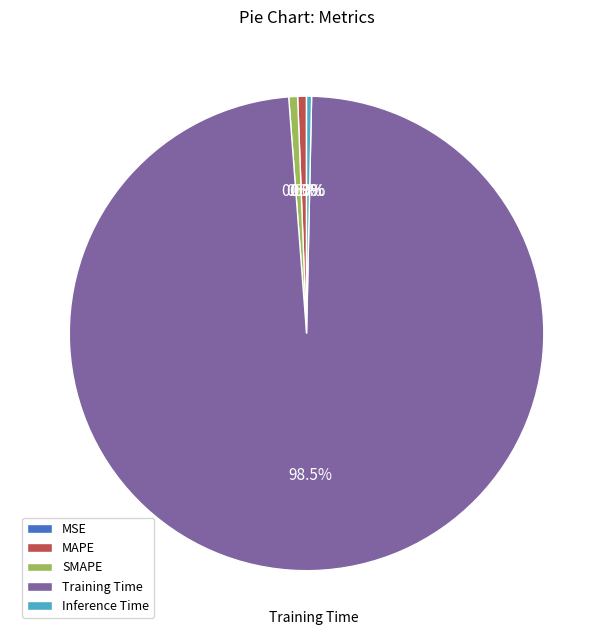

Does any single category account for the majority?

Yes